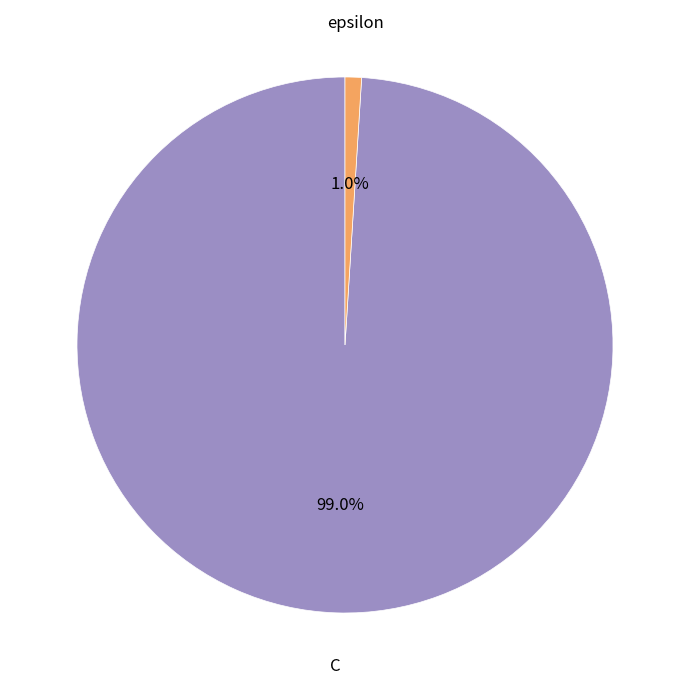

Is there any slice that represents more than half of the pie?

Yes